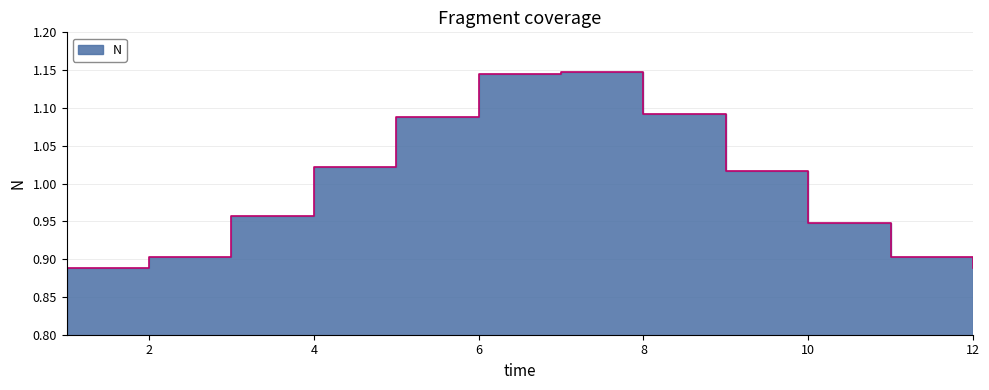

What is the approximate value at 1?

0.9